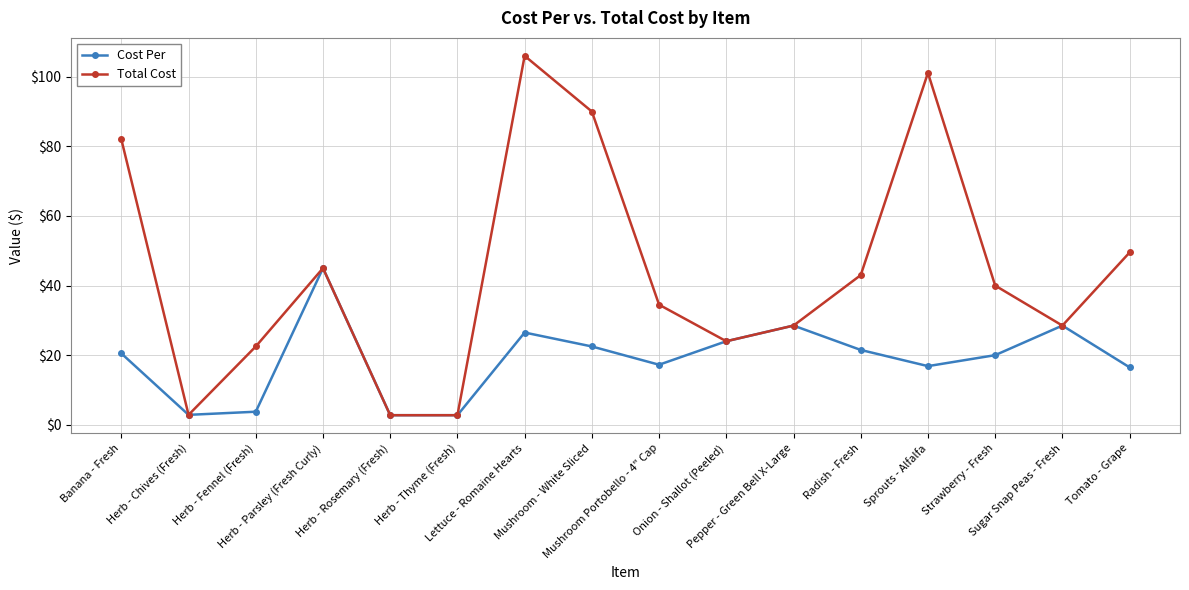

What value does the Cost Per series have at Onion - Shallot (Peeled)?

24.0